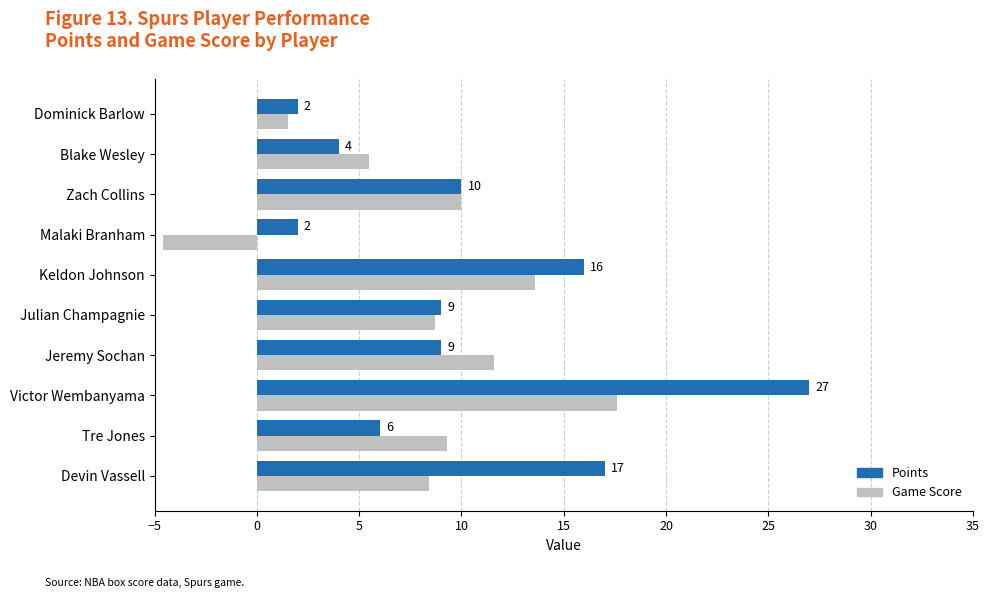

At which category is the sum across all series the highest?

Victor Wembanyama